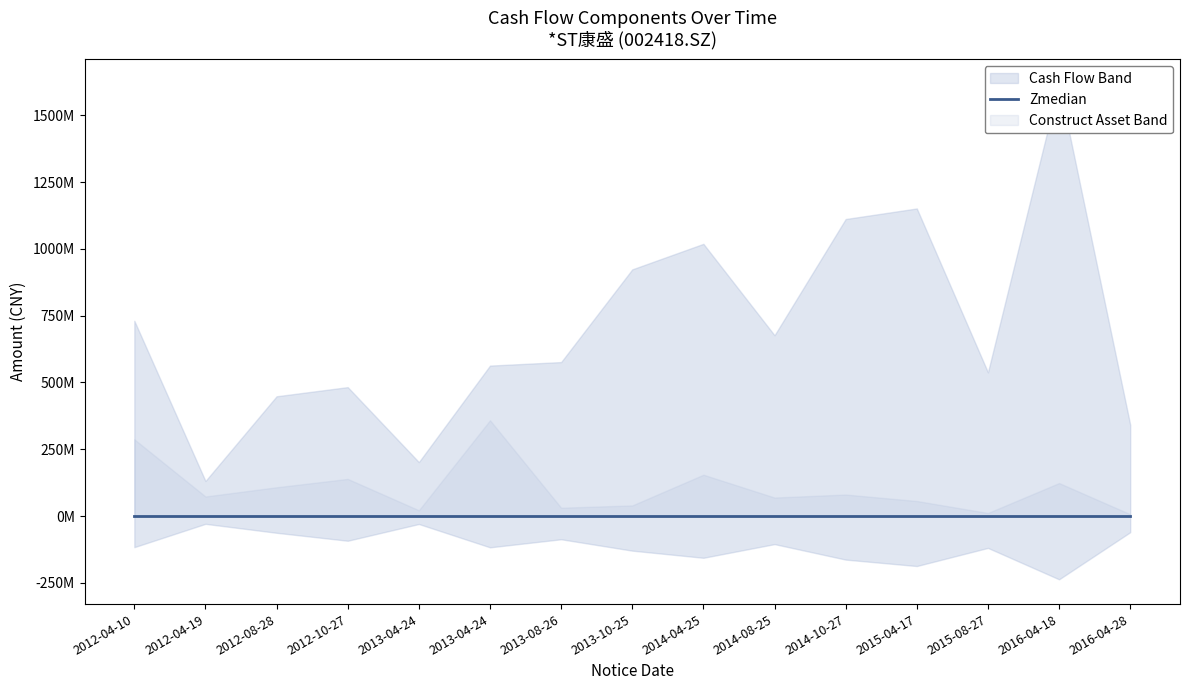

The value of SALES_SERVICES at 2013-04-24 is 345159226.6. True or false?

False